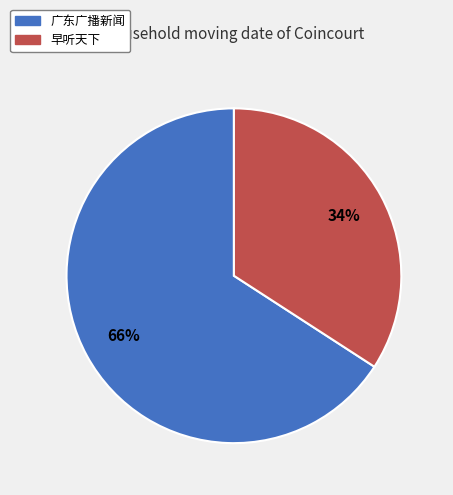

Count the number of slices in the pie.

2